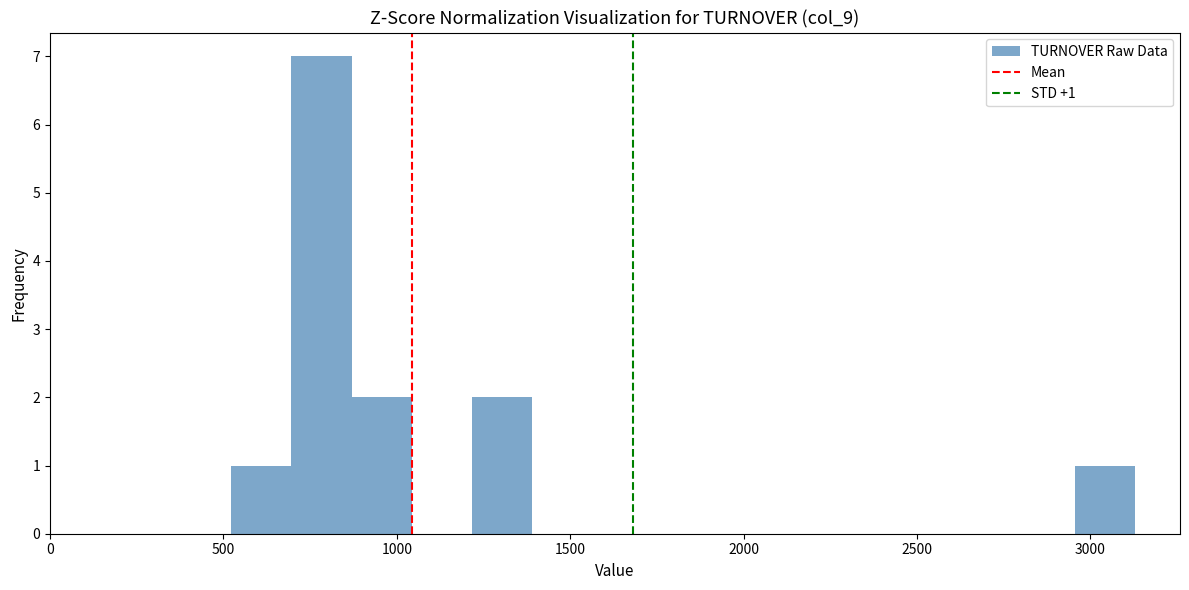

Around what value on the x-axis is the tallest bar? Give the approximate position of its centre, as read against the axis.

800